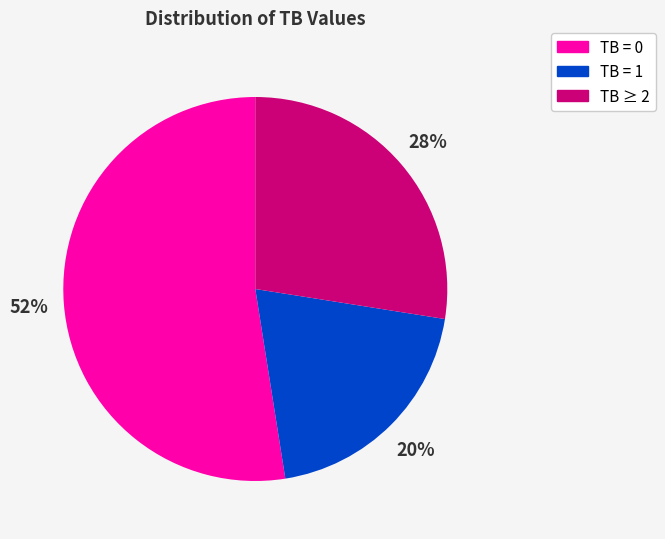

Does any single category account for the majority?

Yes